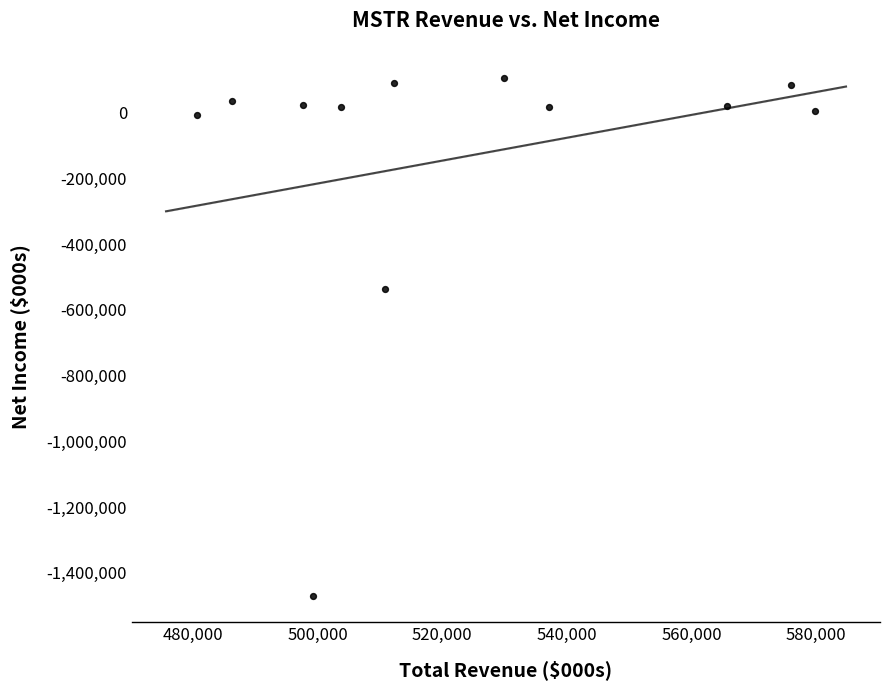

What Y value in the scatter plot is closest to -681950?

-535500